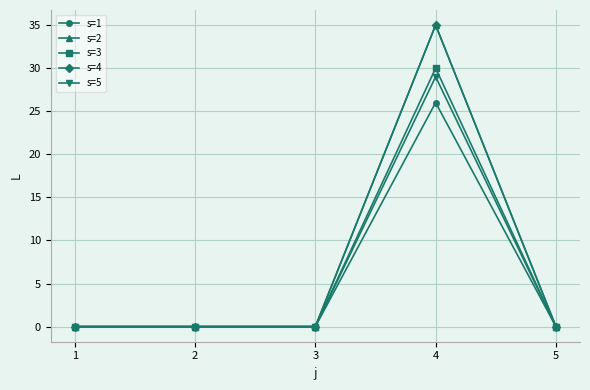

Where is the first local maximum for s=4?

4